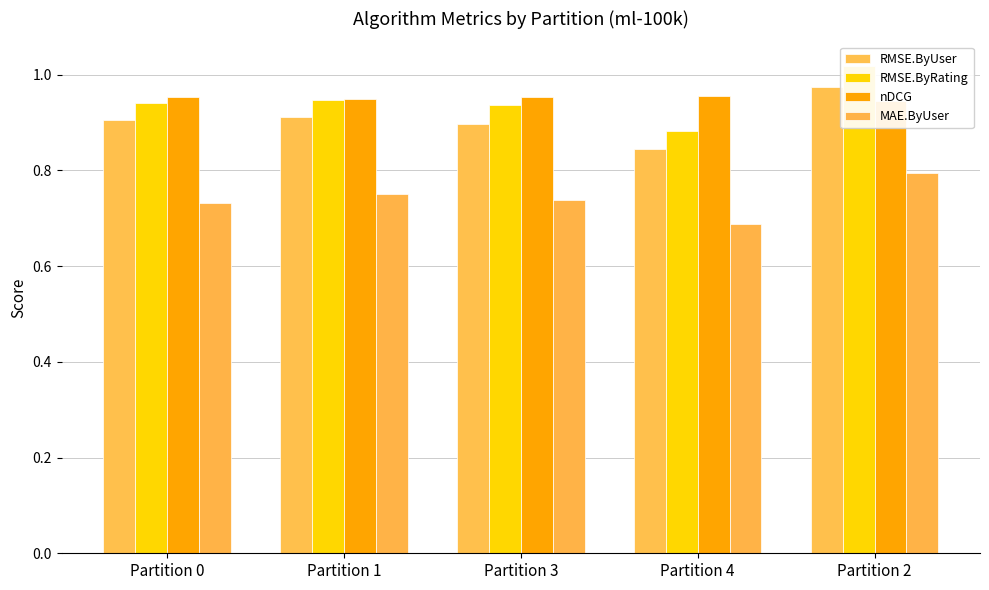

Where is nDCG nearest to the value 0?

Partition 2